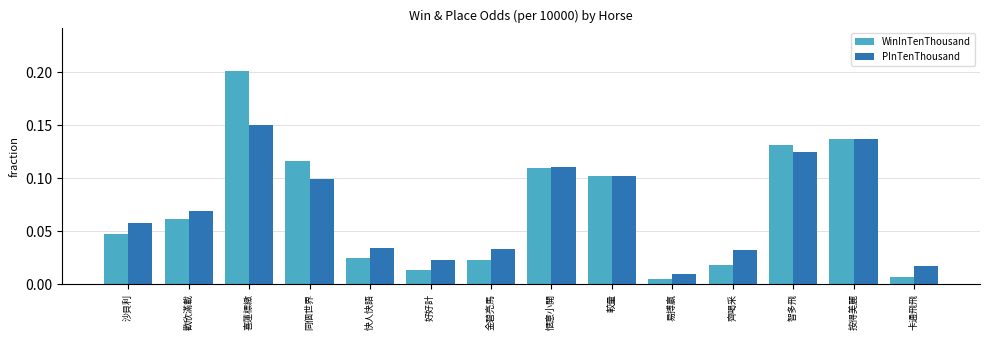

What is the label of the 11th bar from the right?

同個世界